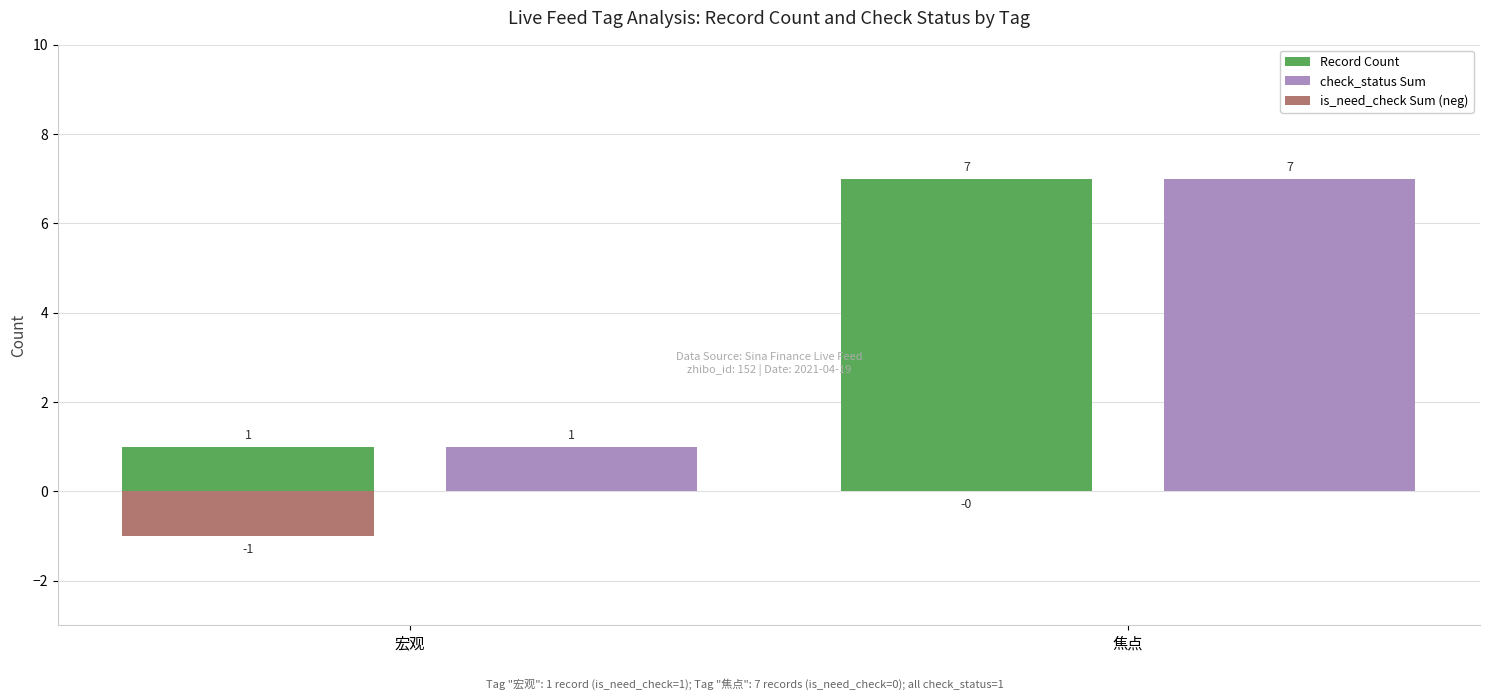

Is it true that Record Count equals 2 at 宏观?

False